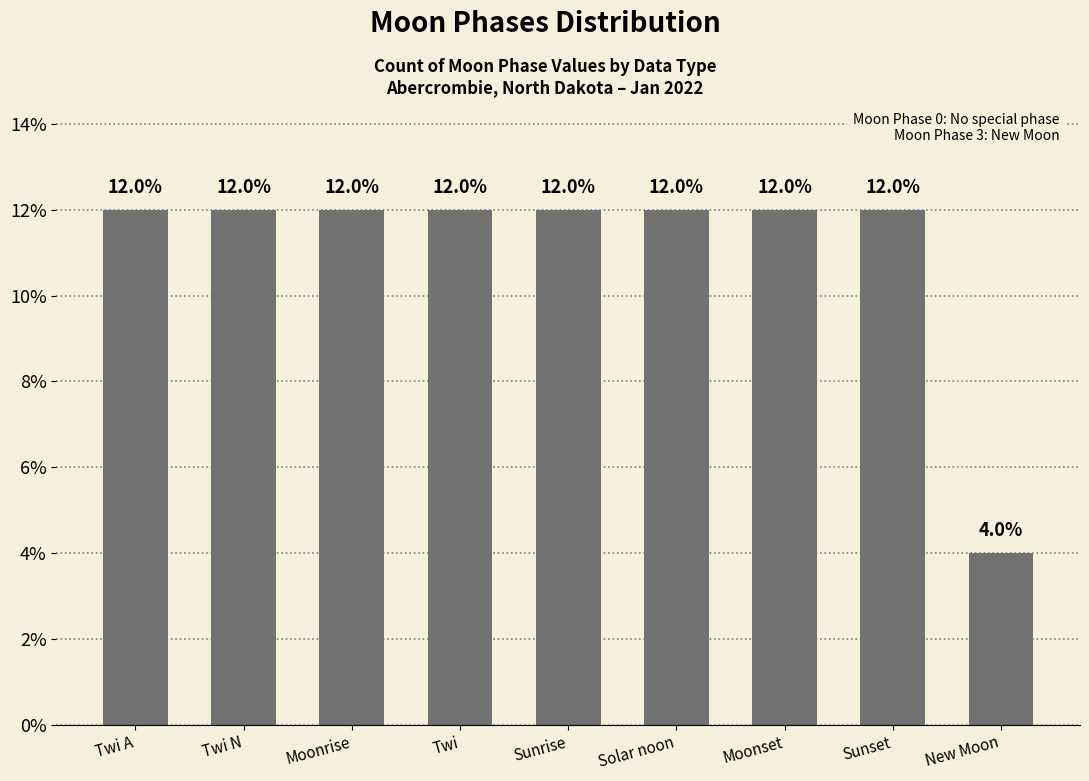

The value at Sunset is 18. True or false?

False